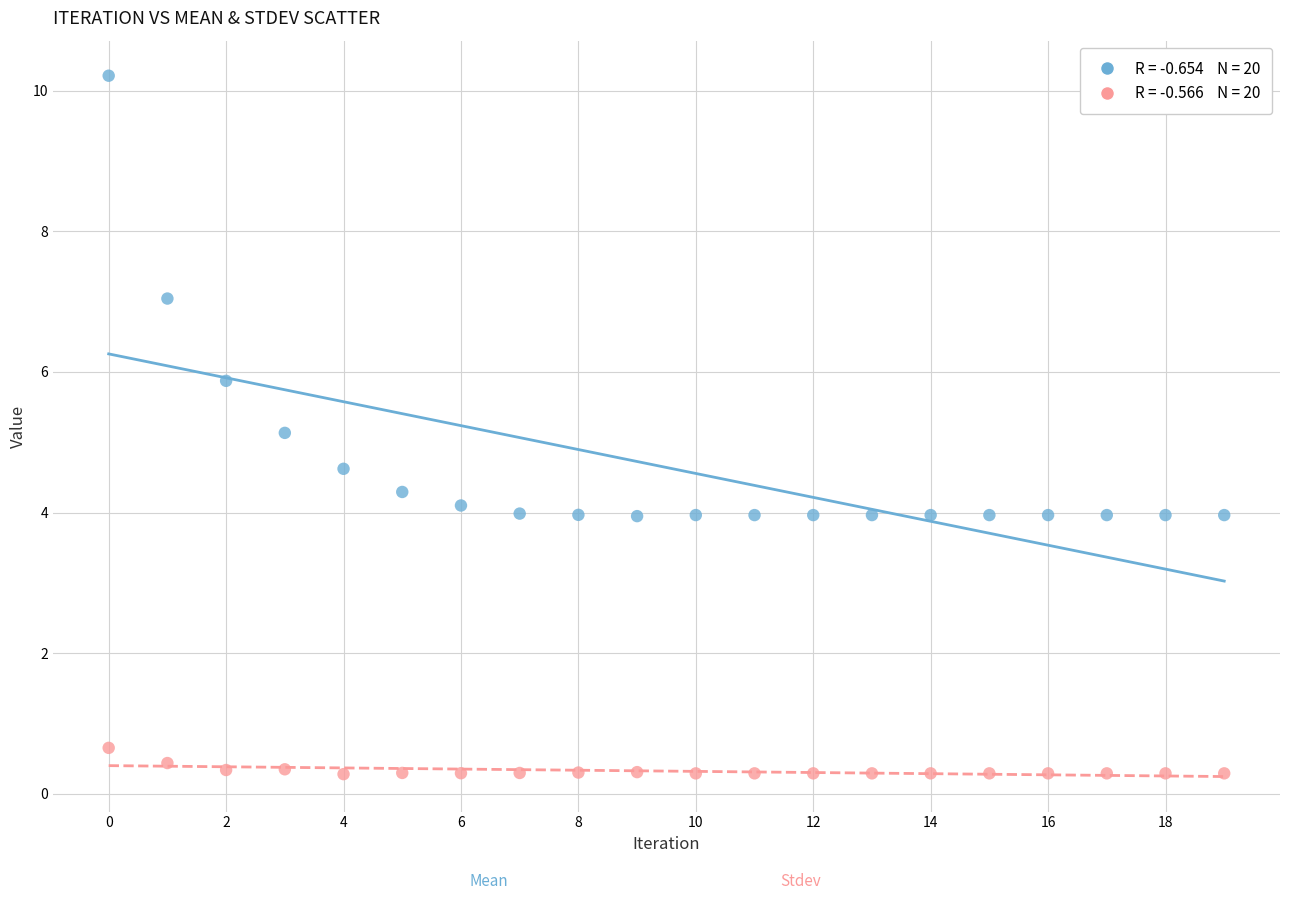

Across all series, what Y value is closest to 5?

5.1